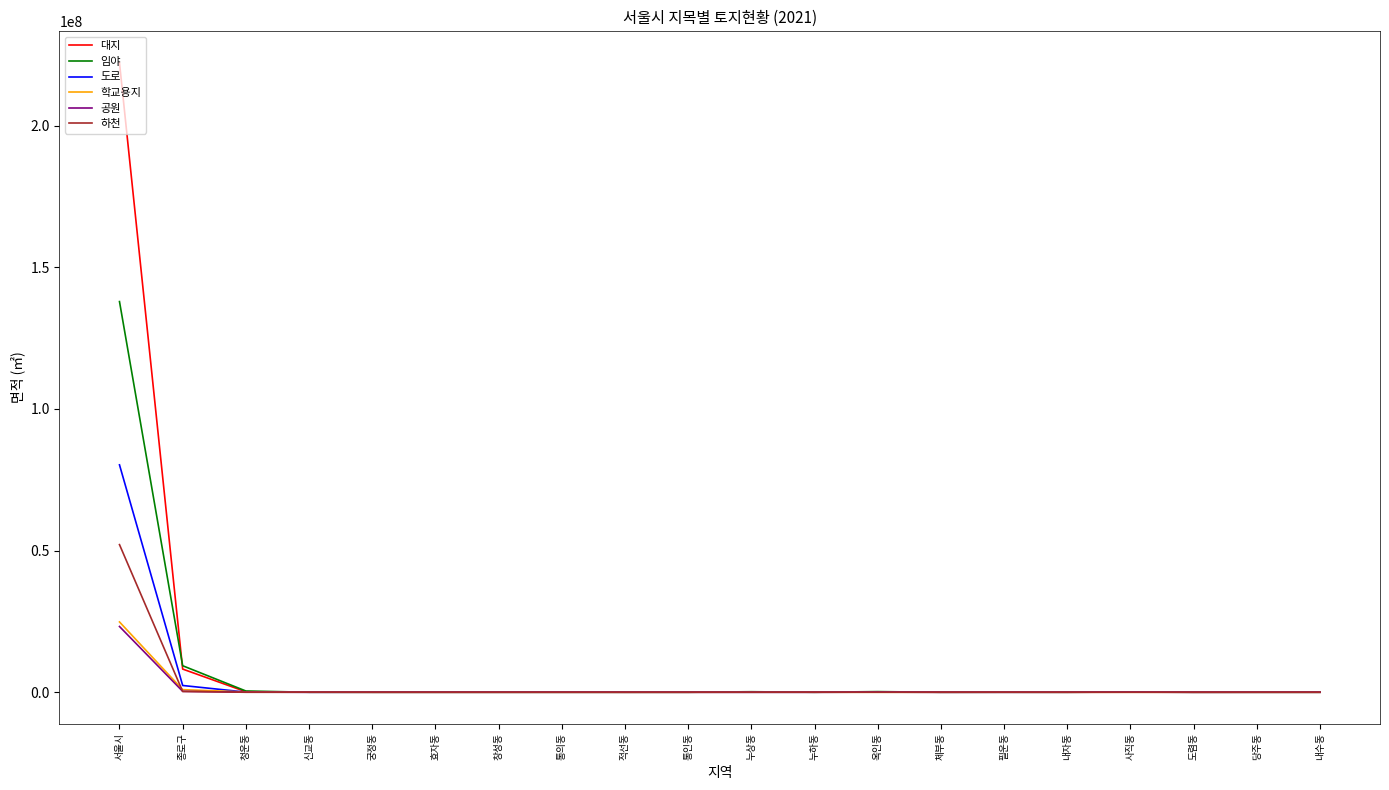

Which series has the widest spread of values?

대지